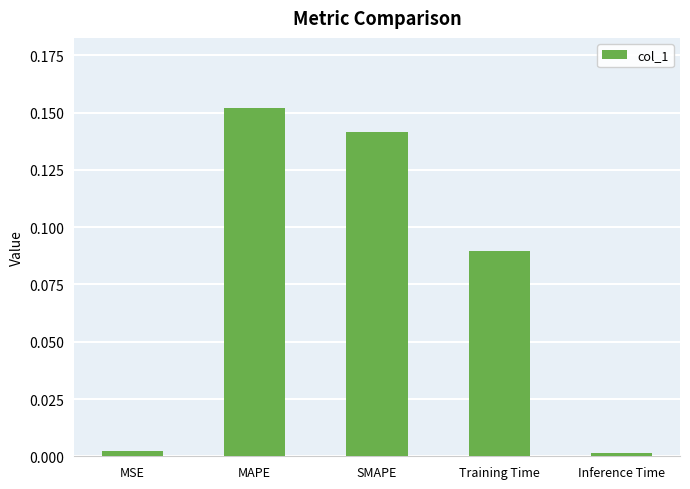

What is the label of the 2nd bar from the right?

Training Time